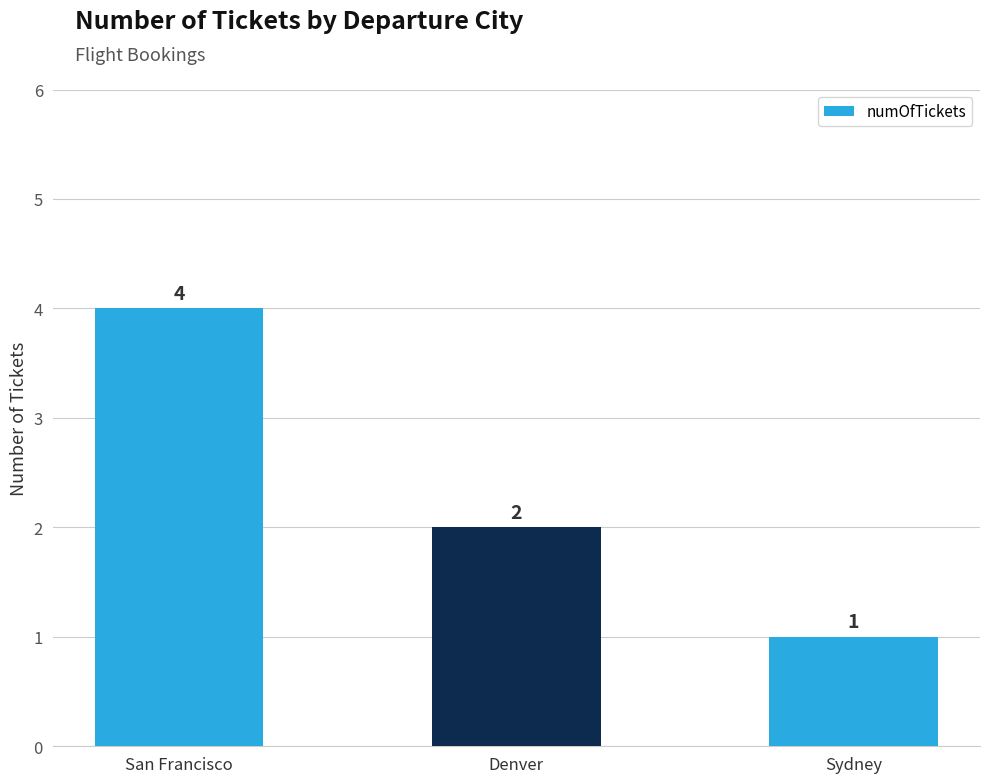

What is the difference between the maximum and minimum values?

3